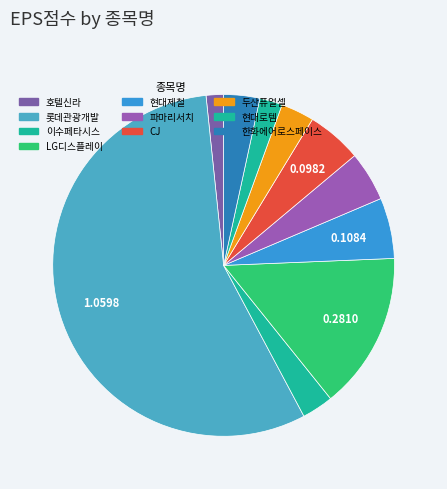

Count the number of slices in the pie.

10